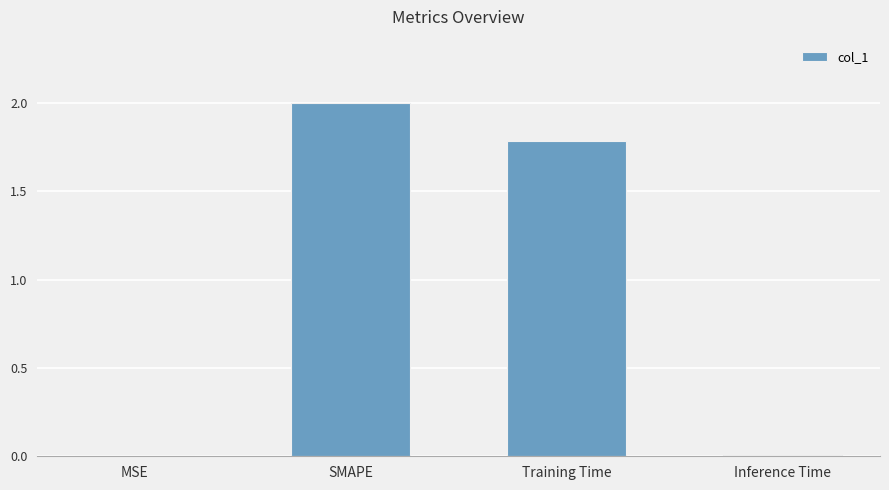

What is the greatest value displayed?

2.0